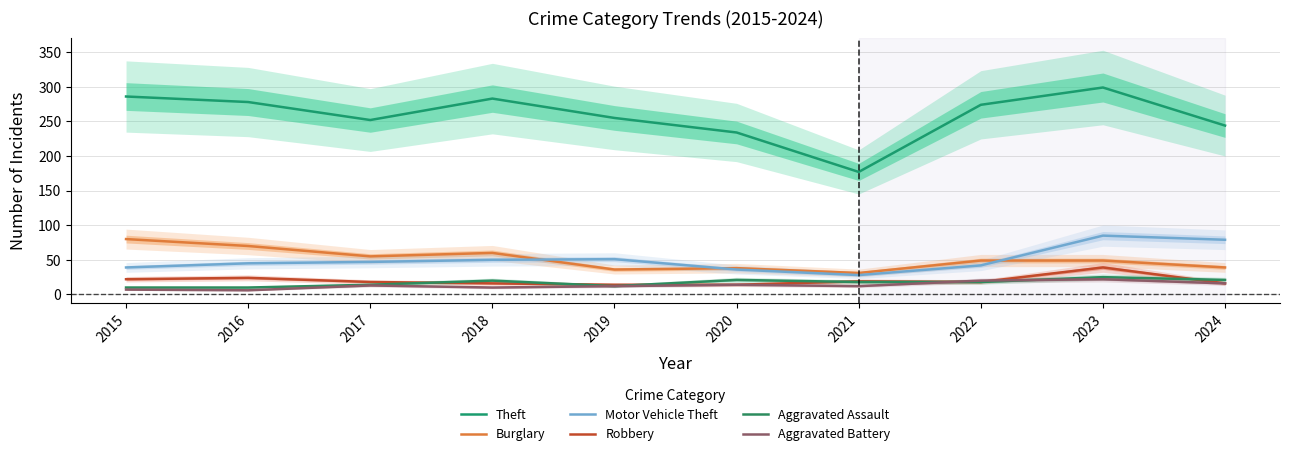

At which label is Burglary closest to 55?

2017